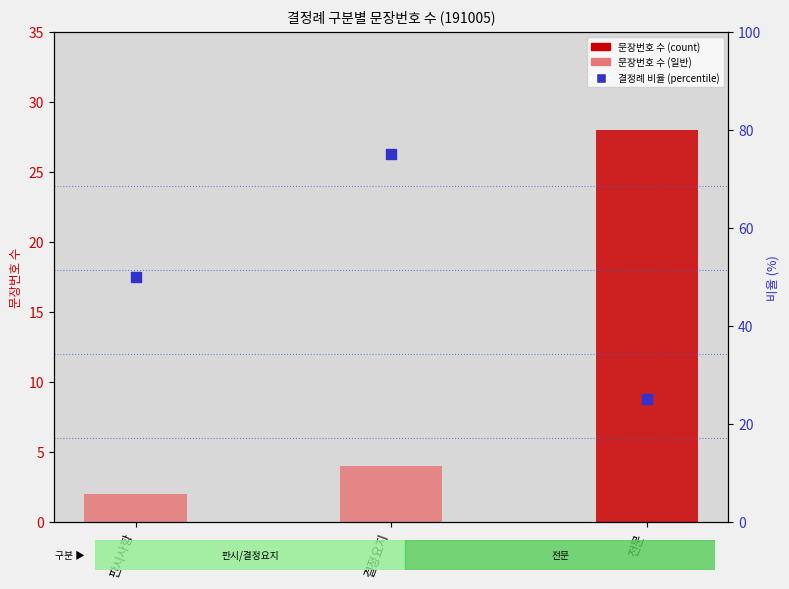

What is the change in value from 판시사항 to 결정요지?

+25